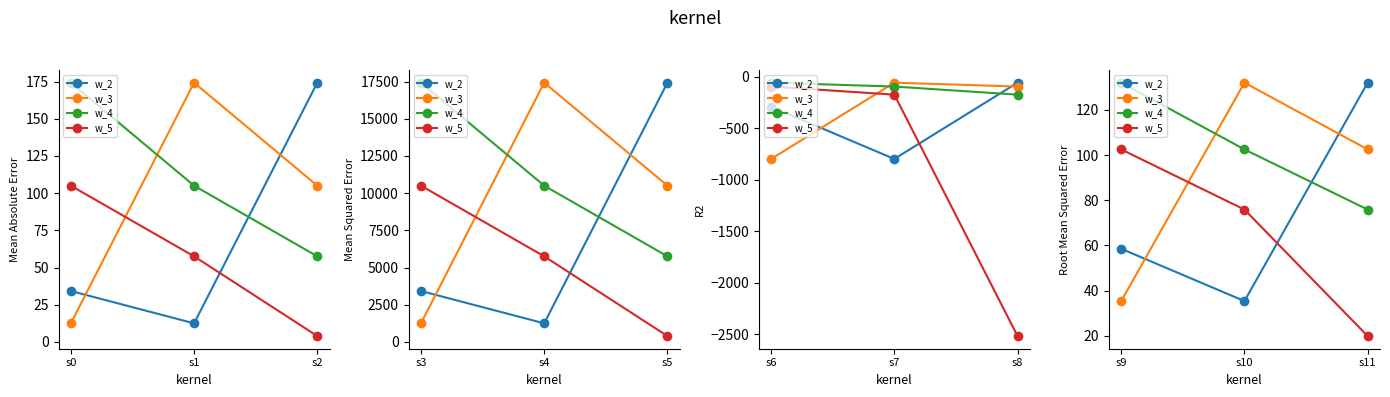

At how many categories does at least one series exceed 97?

3